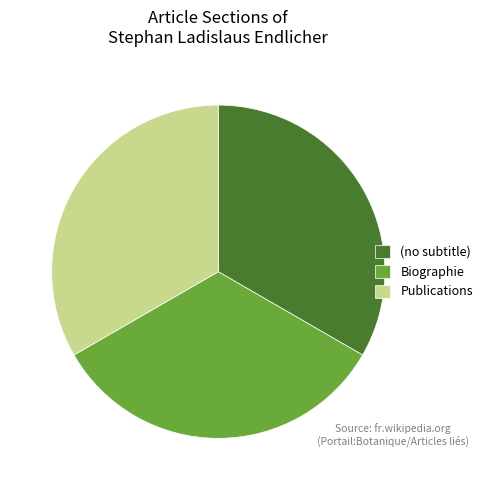

Combined, do Biographie and (no subtitle) account for over 50%?

Yes